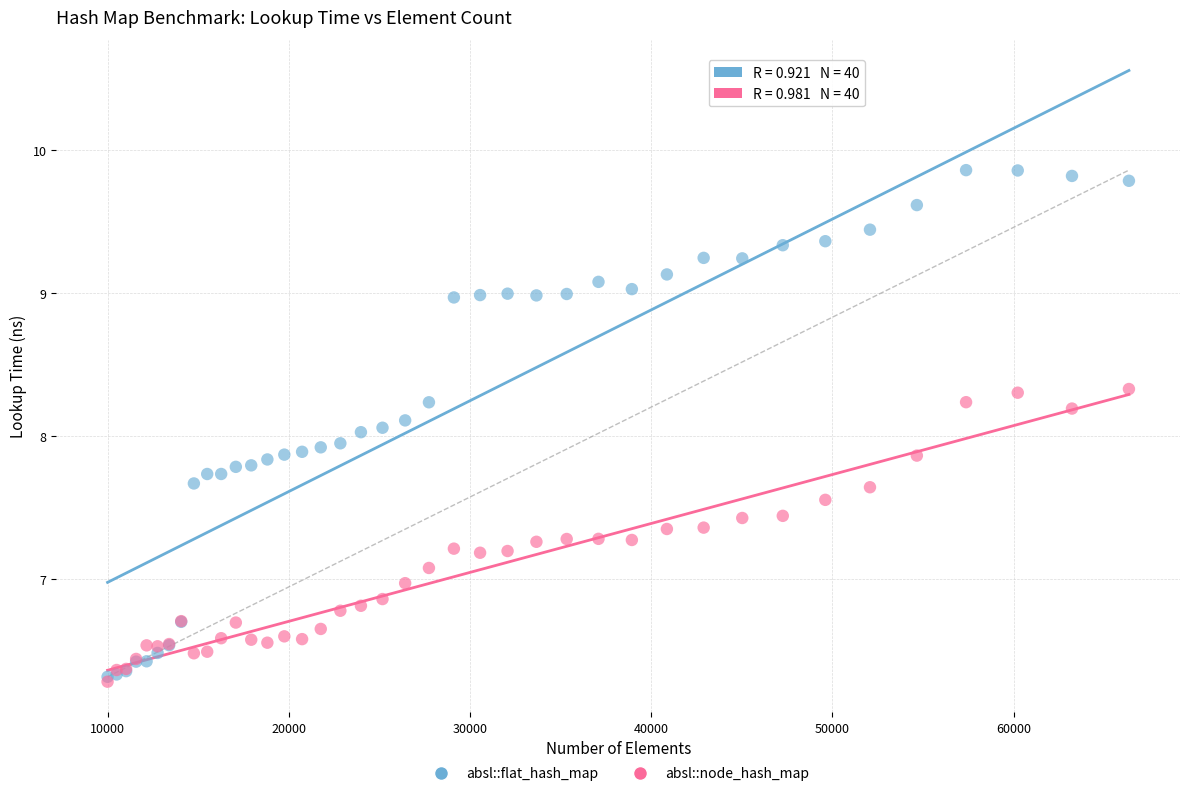

Which series has the widest spread of Y values?

absl::flat_hash_map